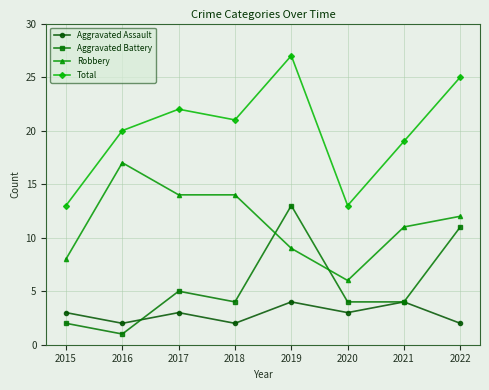

At which category does Aggravated Battery reach its first local peak?

2017